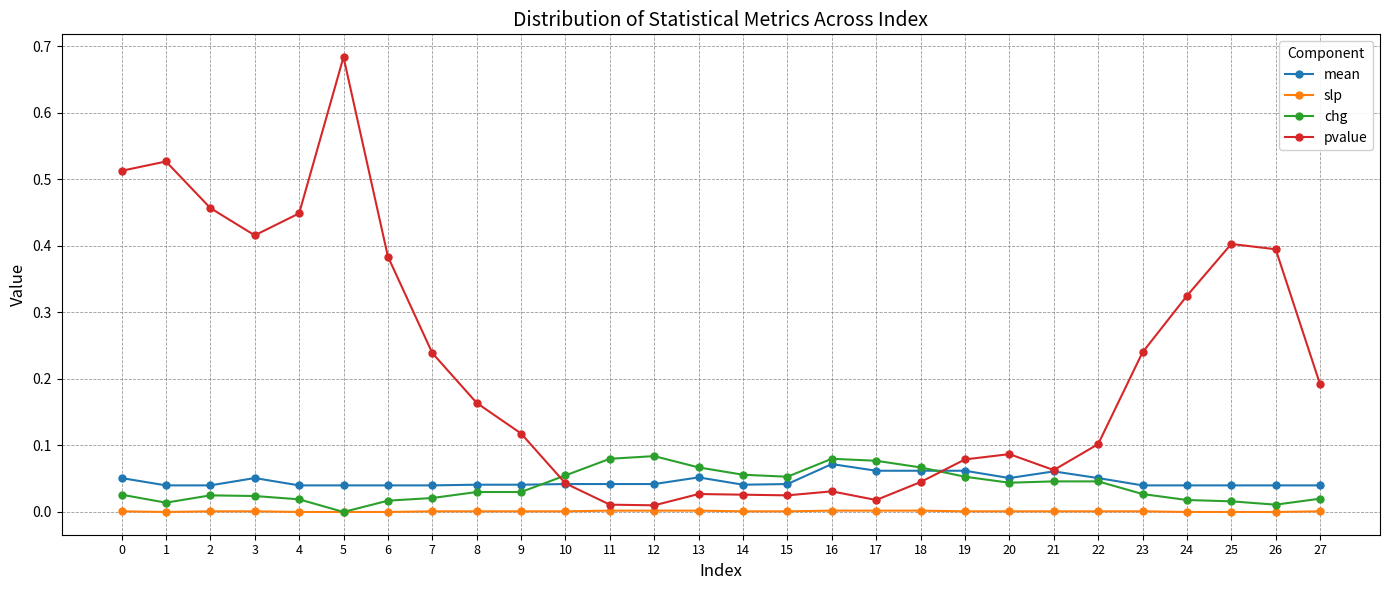

Which series changed the most between 17 and 24?

pvalue